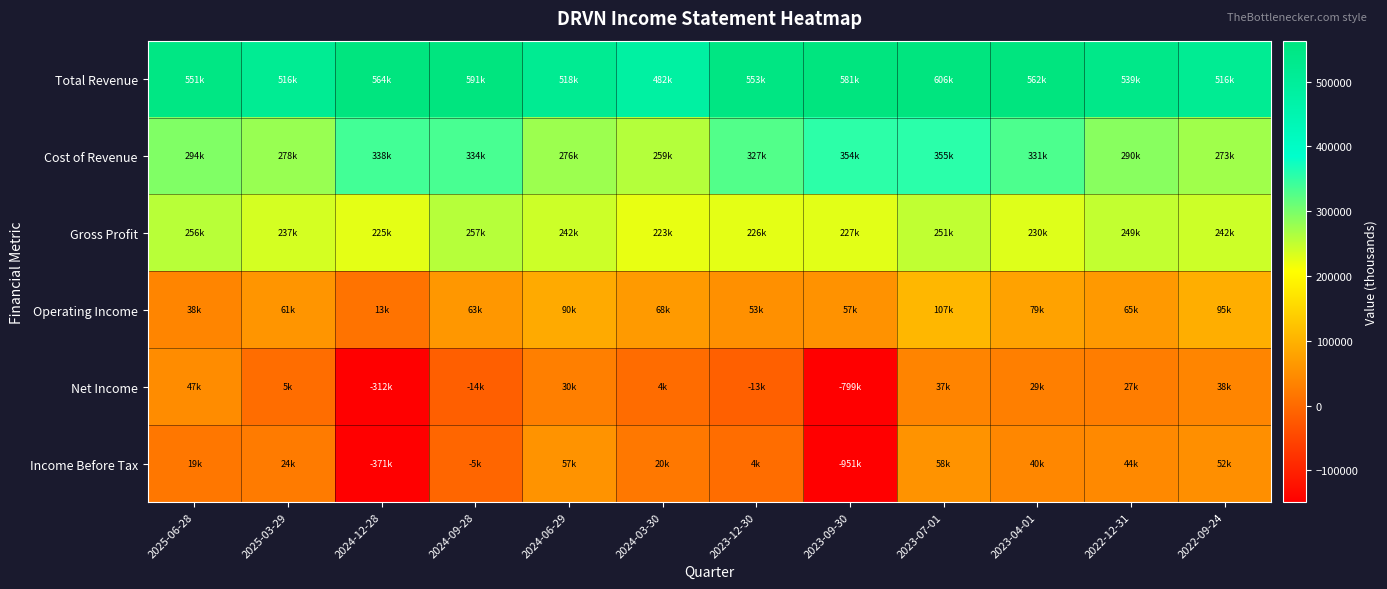

Which series has the largest total across all categories?

Total Revenue